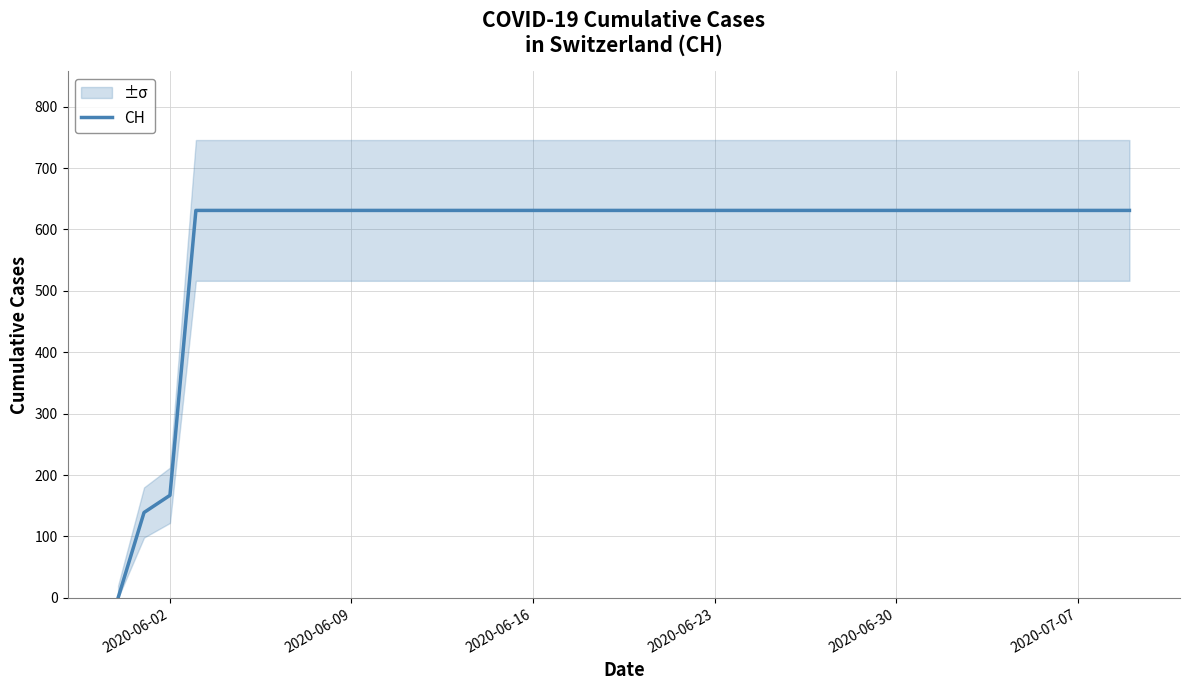

At which label is CH closest to 315?

2020-06-02